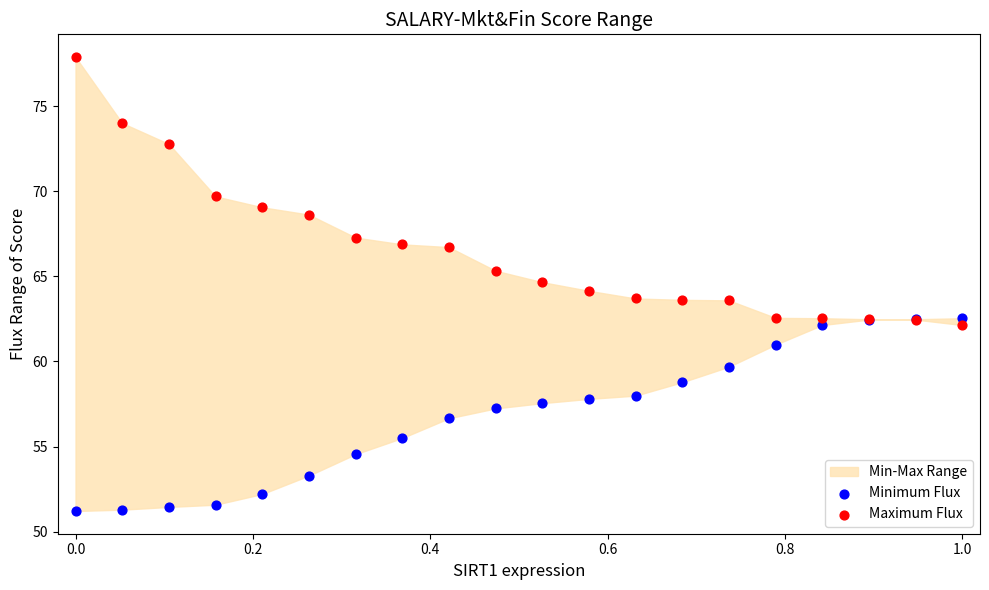

In the Maximum Flux series, what Y value is closest to 70?

69.7